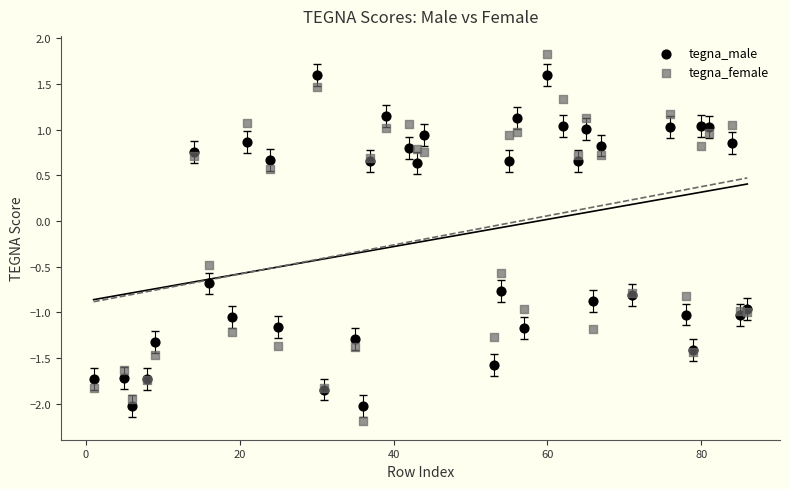

Which series has the widest spread of Y values?

tegna_female